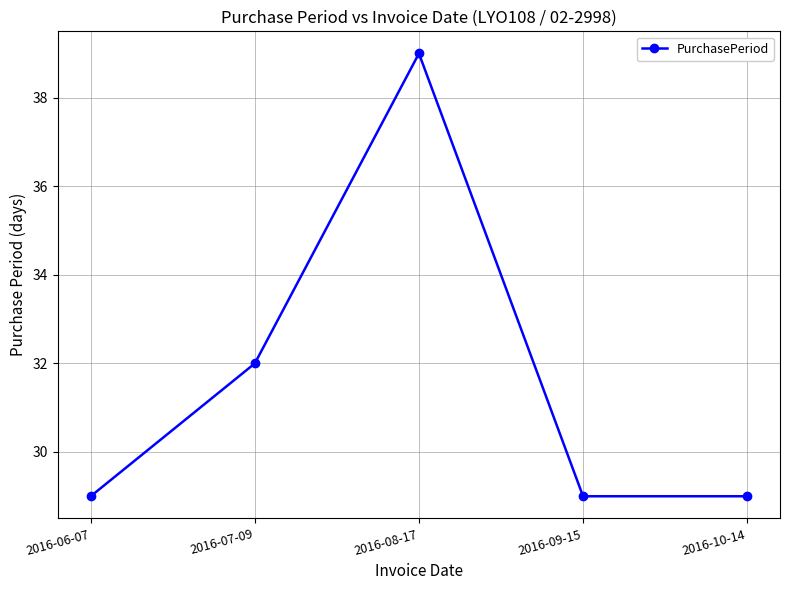

Which has a higher value, 2016-07-09 or 2016-06-07?

2016-07-09